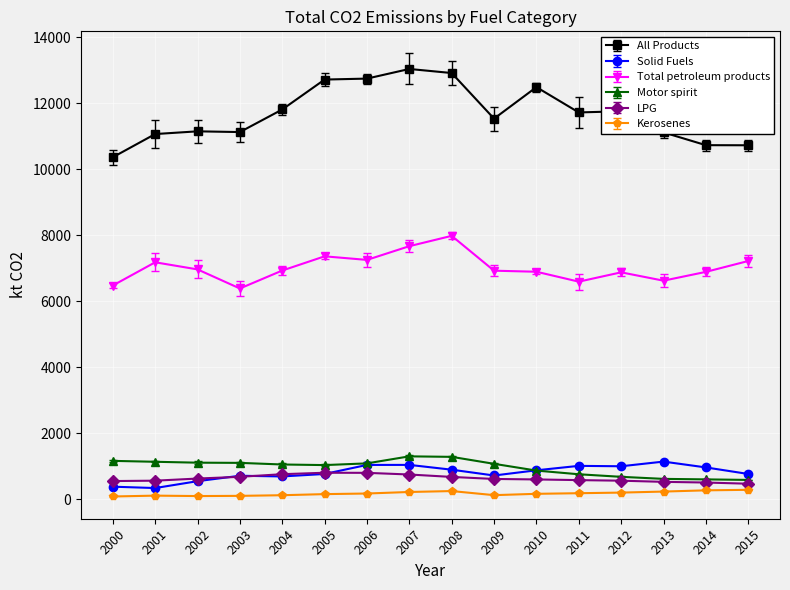

The value of Solid Fuels at 2015 is 763.5. True or false?

True